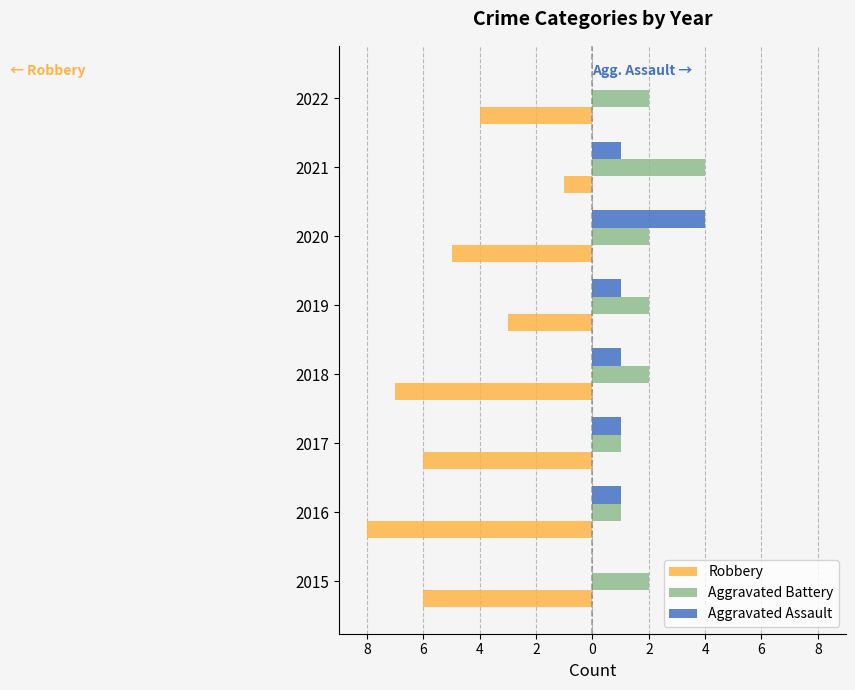

What are all the series names shown in the legend?

Robbery, Aggravated Battery, Aggravated Assault